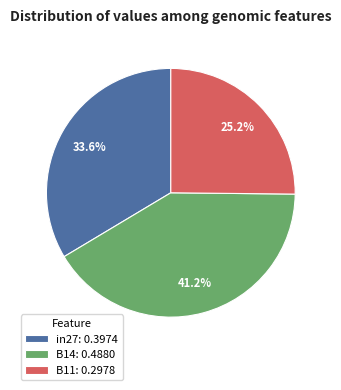

What percentage is the in27 slice, to the nearest percent?

34%